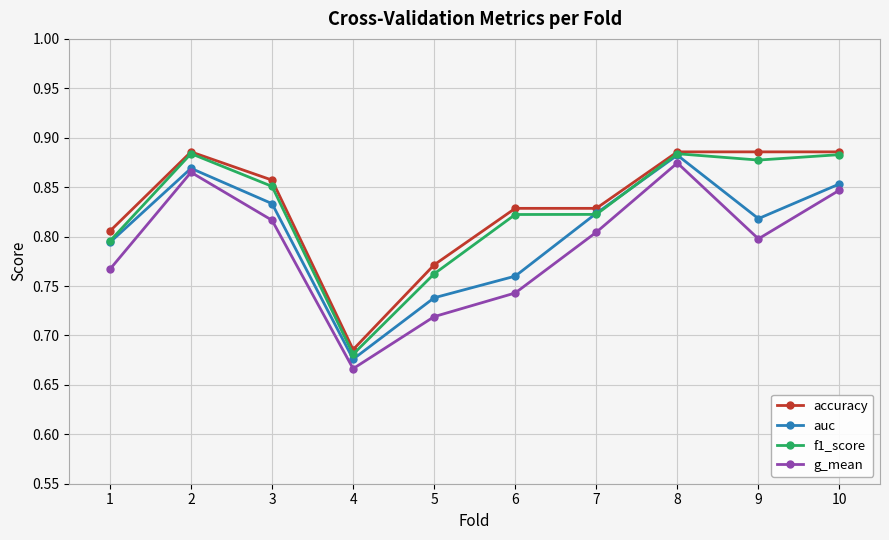

At which category does the chart reach its minimum across all series?

4